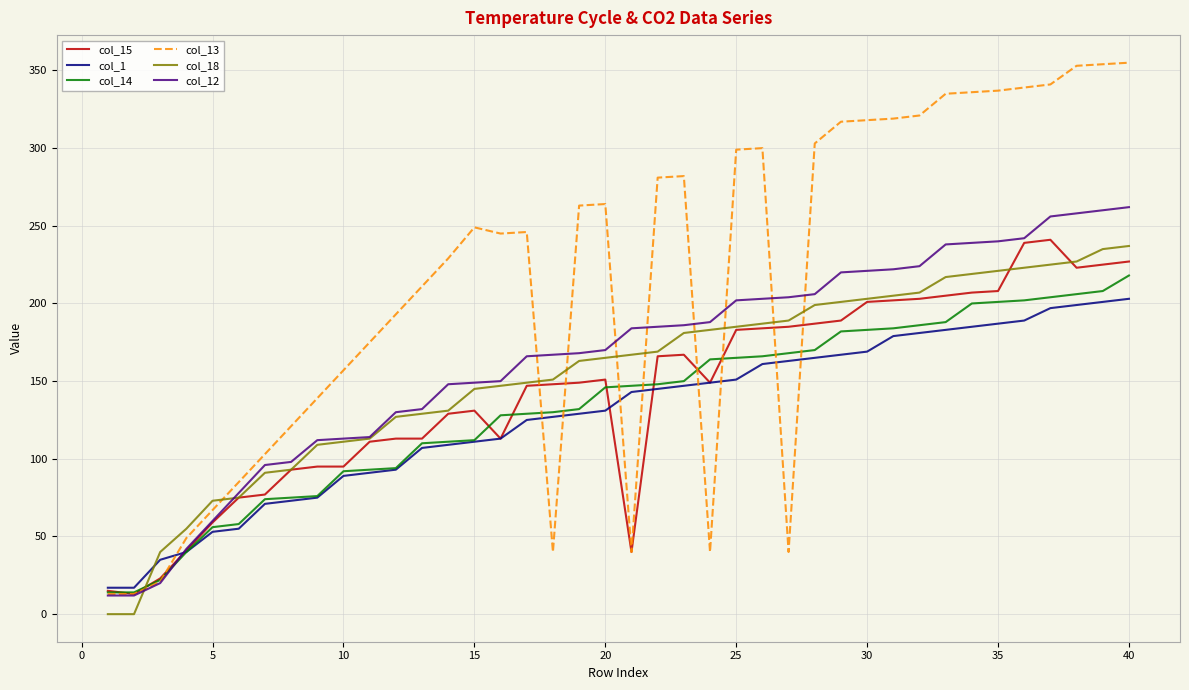

Which series ends up on top after the final intersection of col_1 and col_13?

col_13